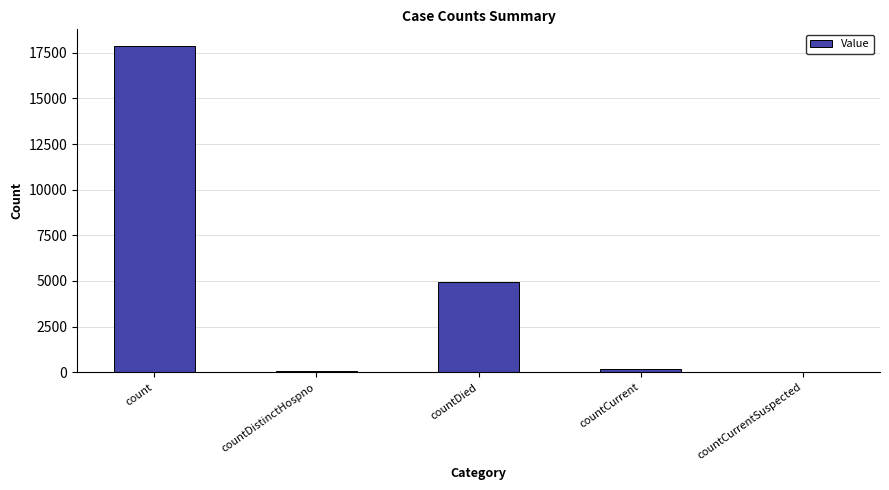

What is the average value?

4608